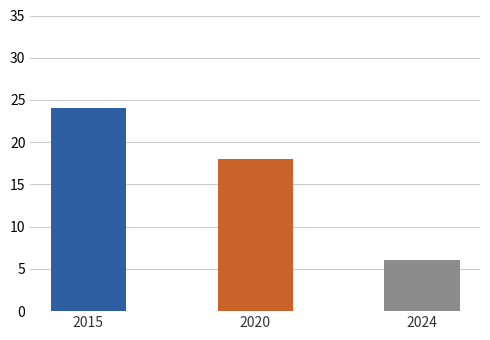

What is the change in value from 2015 to 2024?

-18